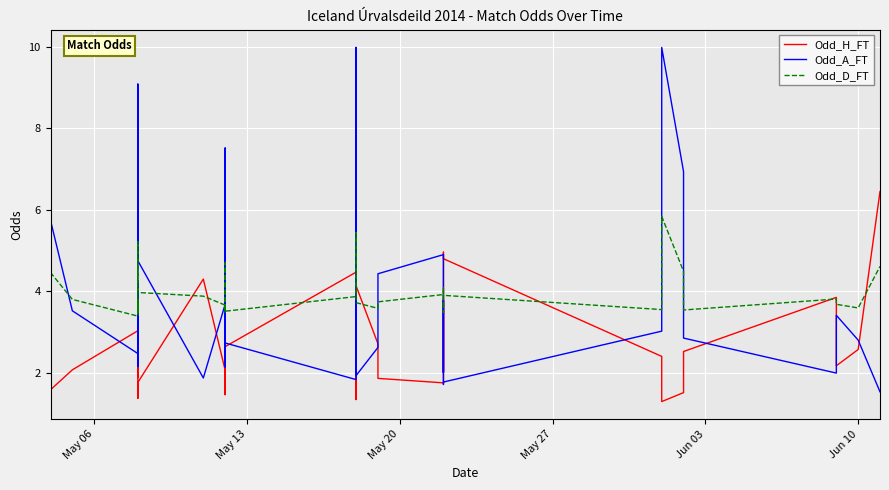

In Odd_A_FT, how many points are higher than both neighbors (excluding endpoints)?

11